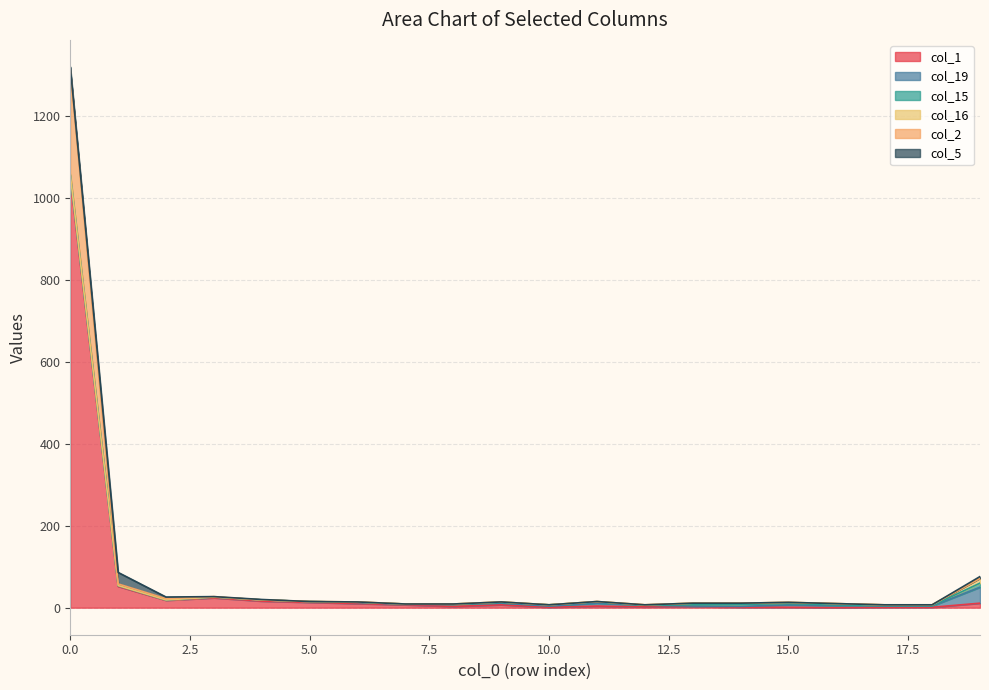

What is the average value of the col_15 series?

2